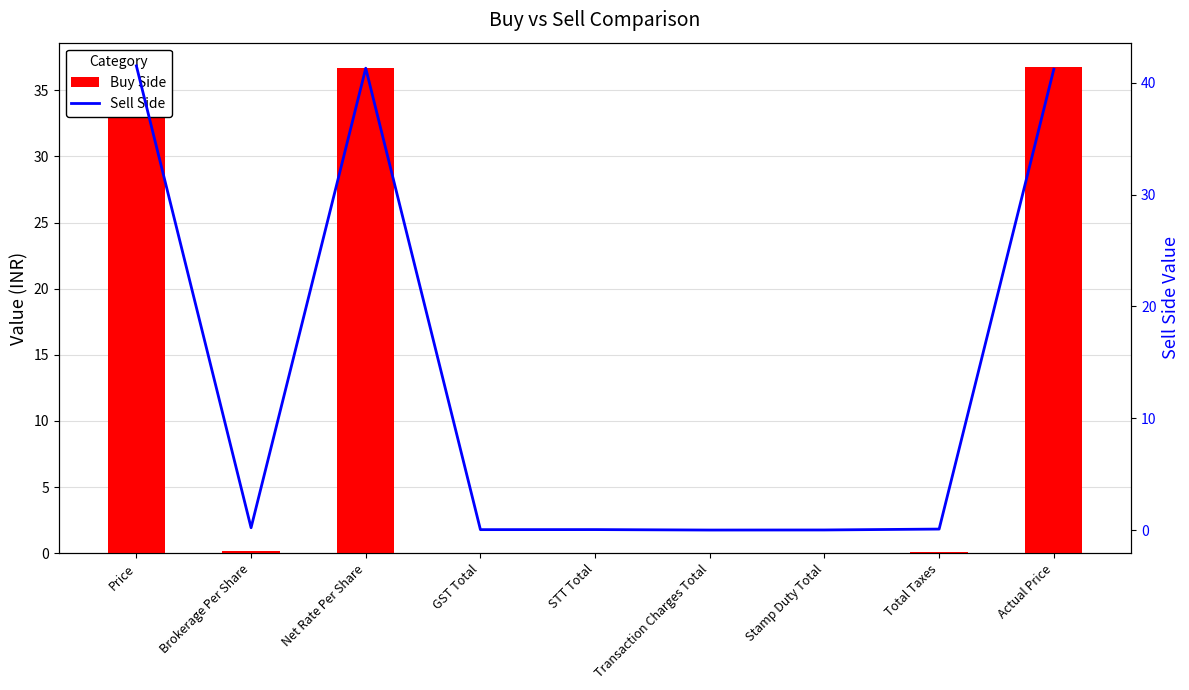

Are the bars grouped side by side (vs. stacked)?

Yes